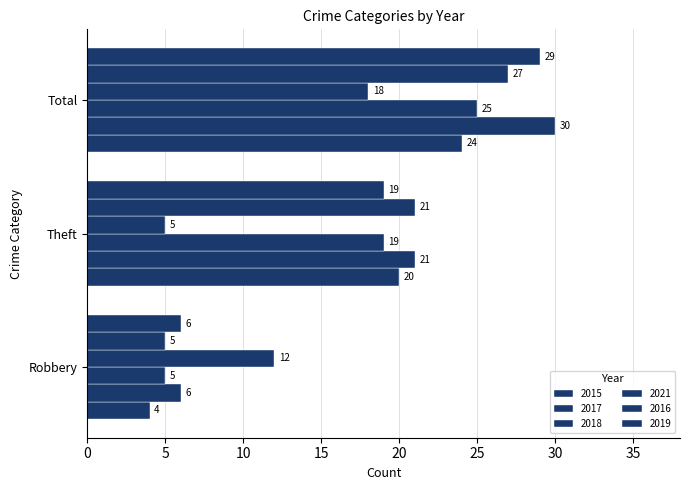

Count the 2021 values in the range 5 to 18.

3